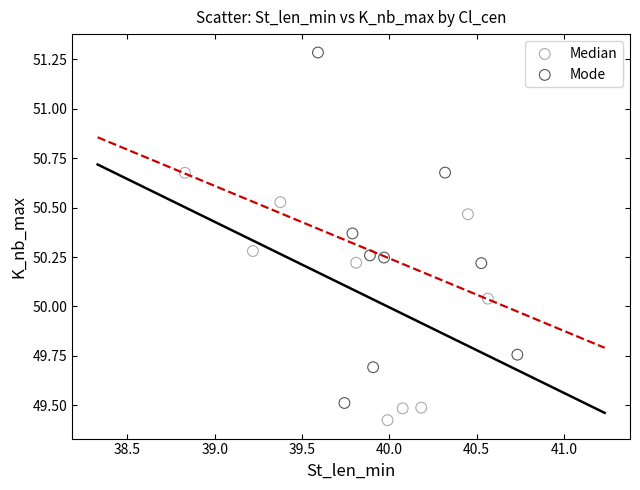

Which series has the widest spread of Y values?

Mode